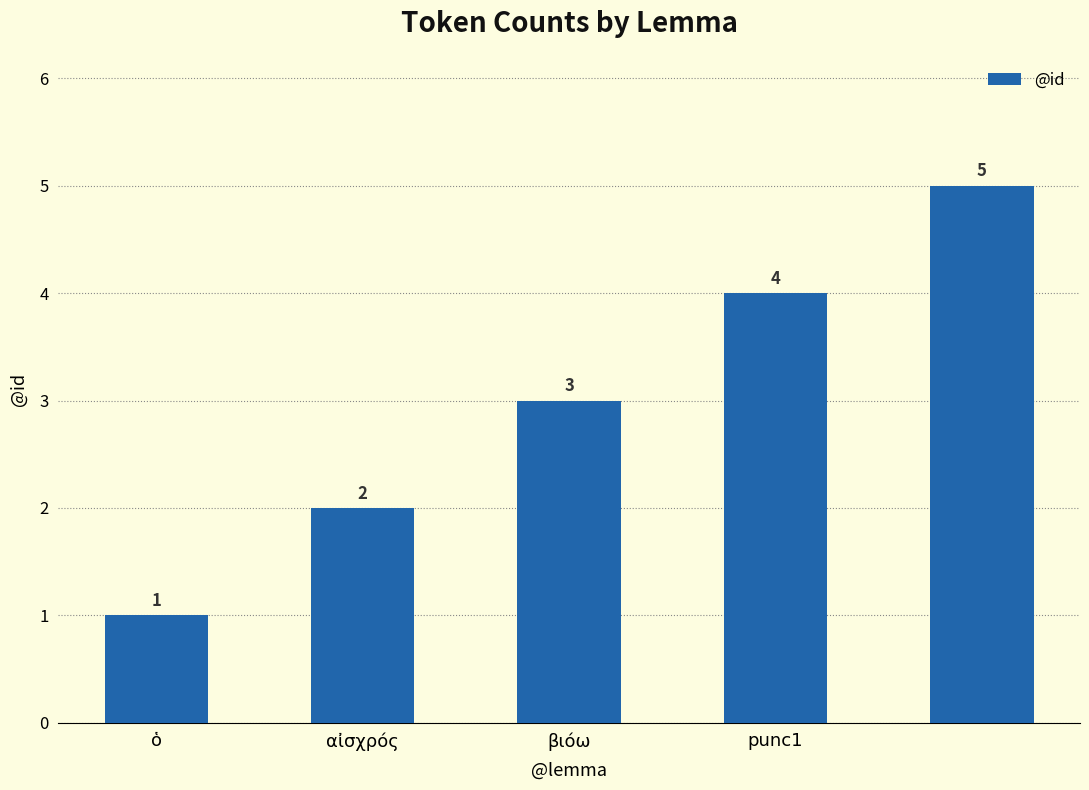

How many values are between 2 and 4?

3